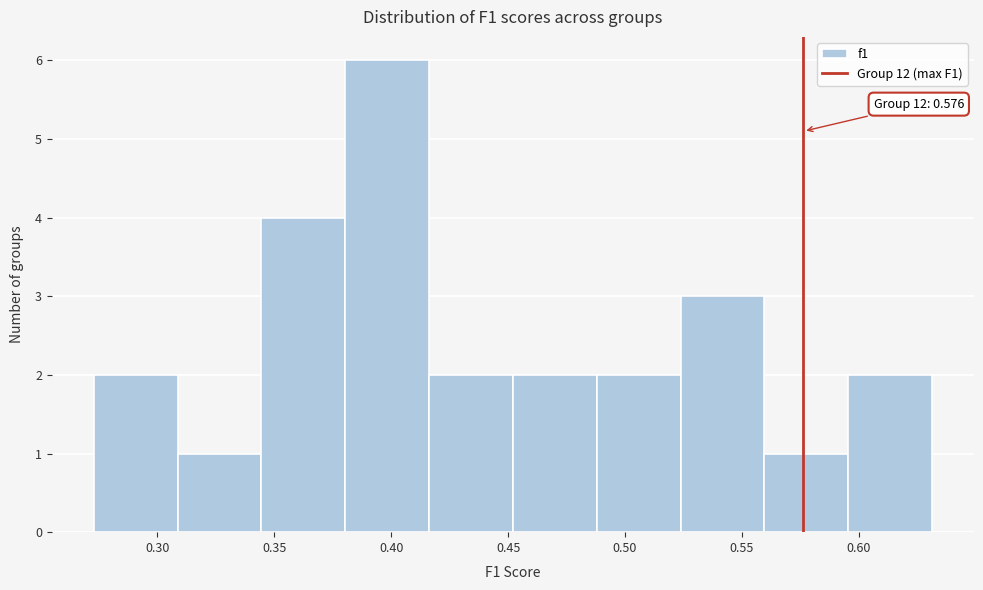

Over which range of the x-axis is the bar tallest?

0.380 to 0.415